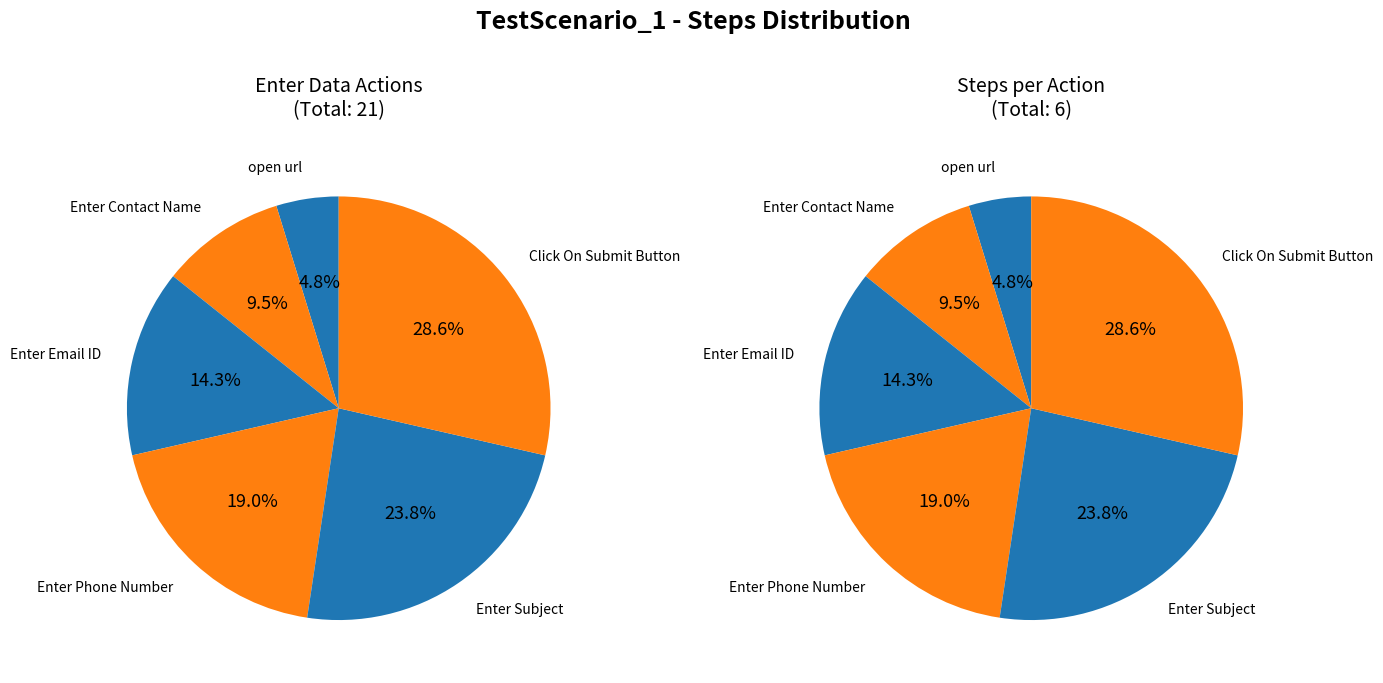

Count the number of slices in the pie.

6